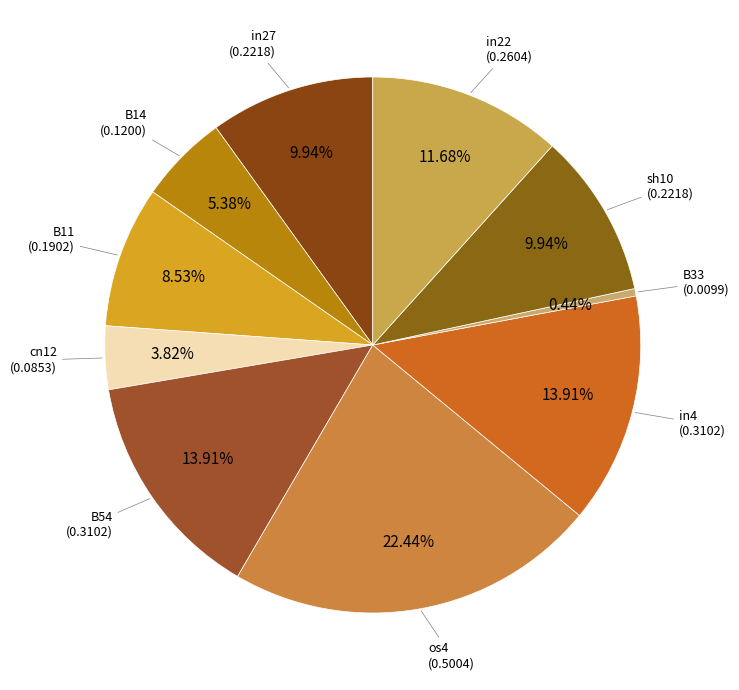

Rank the categories by value from lowest to highest.

B33, cn12, B14, B11, in27, sh10, in22, B54, in4, os4